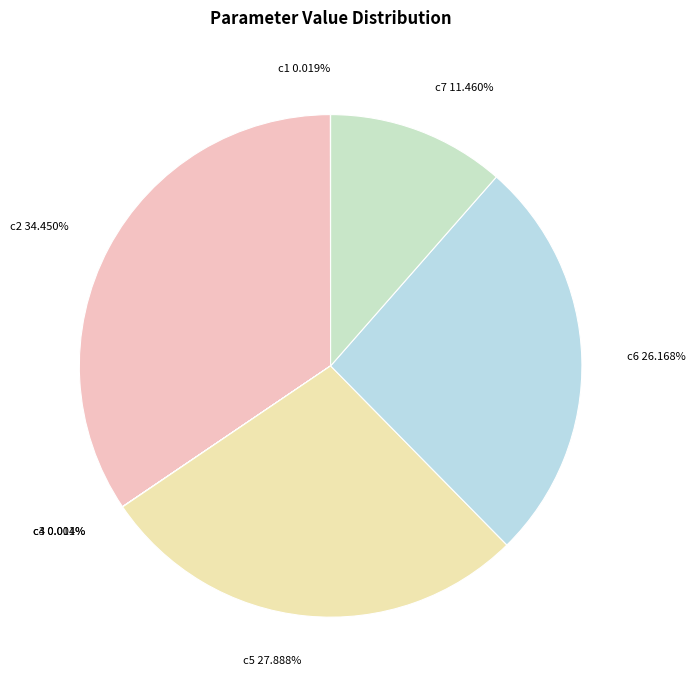

What is the ratio of the value at c5 to the value at c7?

2.4